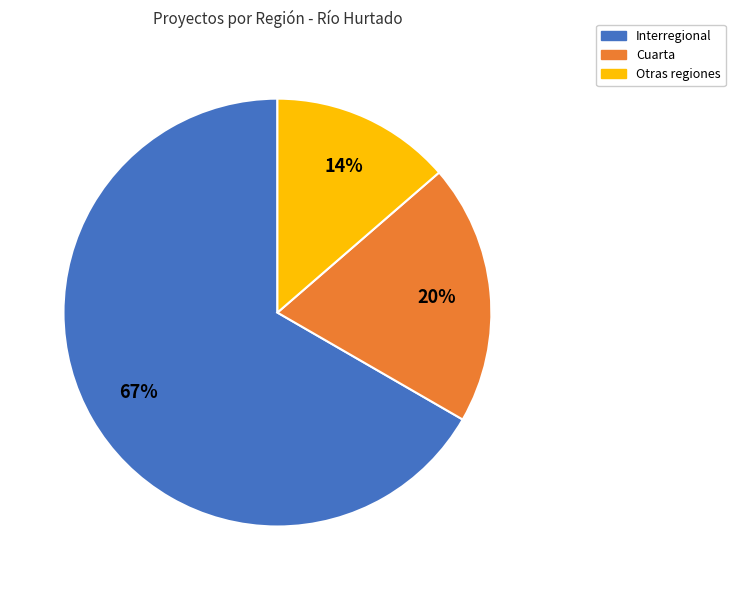

Is there a majority slice in this chart?

Yes